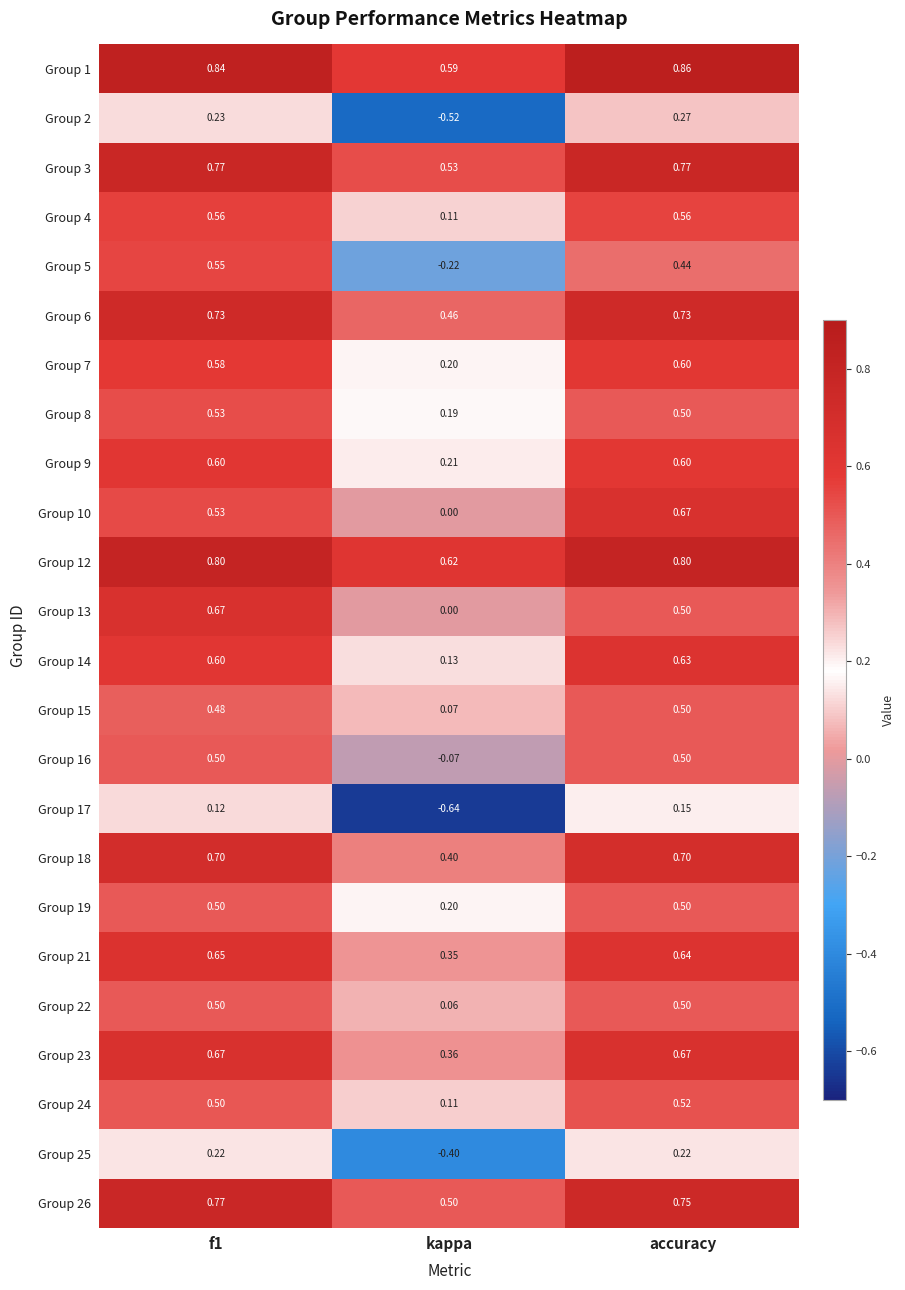

Which category has the lowest value in the Group 10 series?

kappa